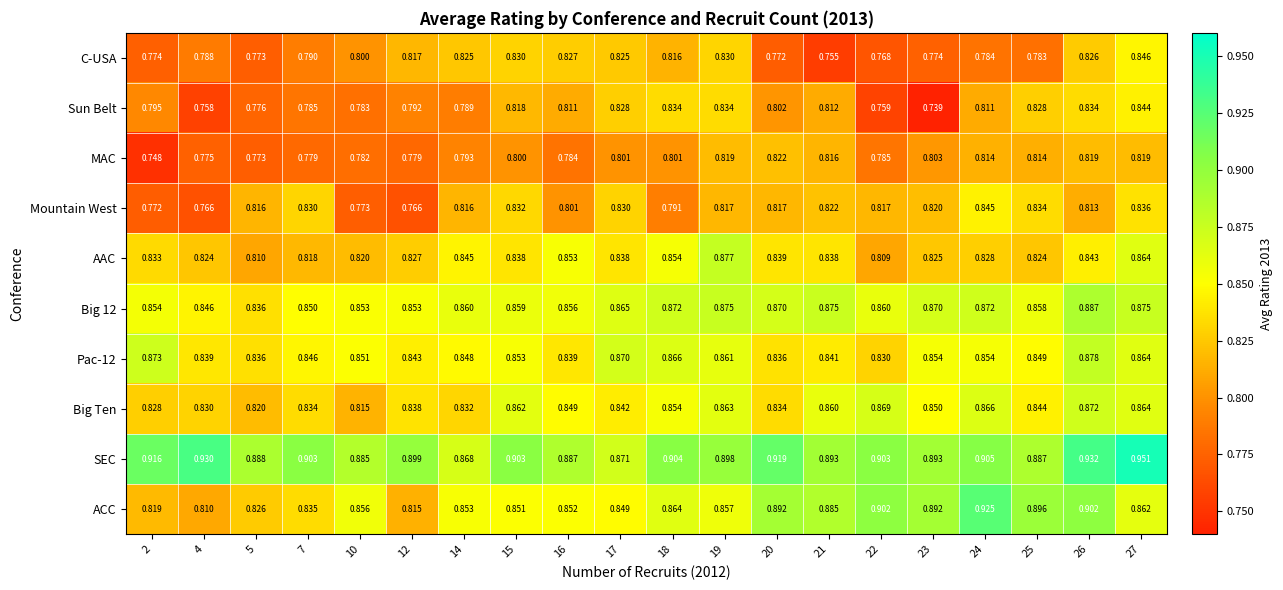

Which series has the largest range (max minus min)?

ACC